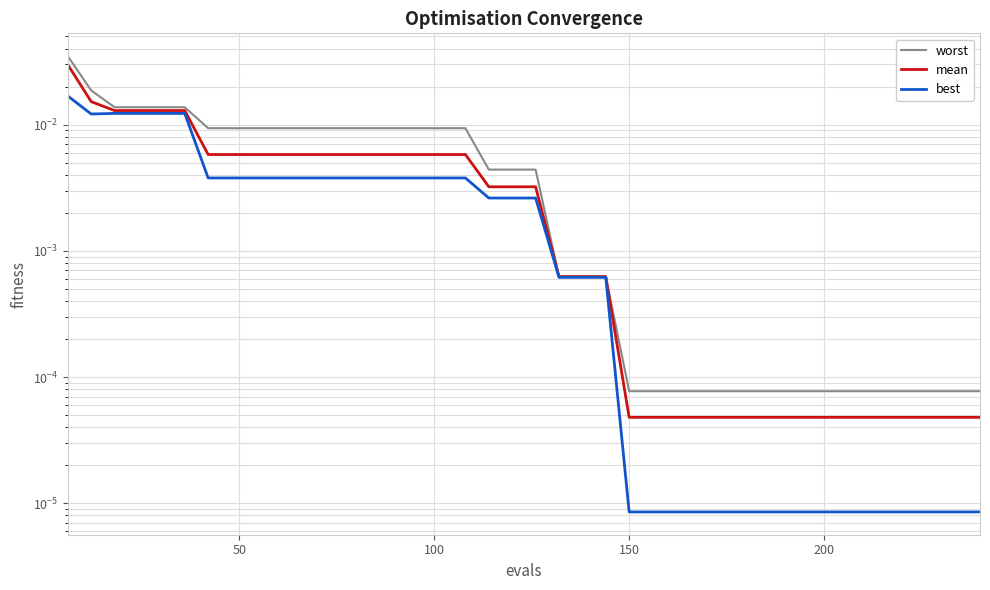

True or false: best and mean cross at least once.

False